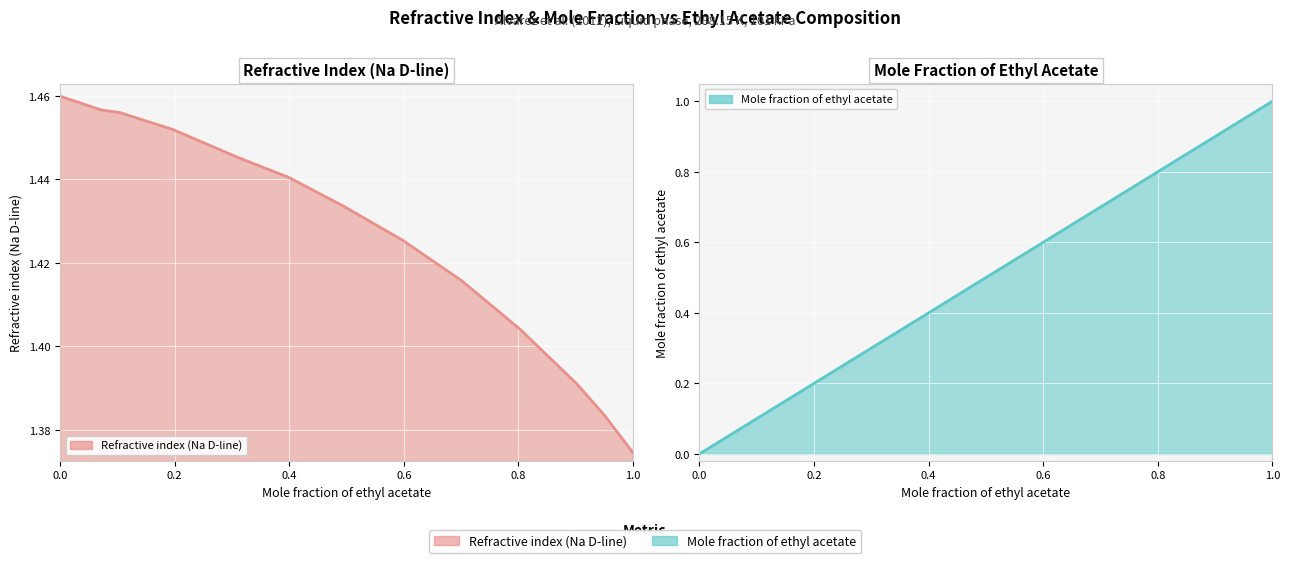

How many lines are shown in the chart?

2